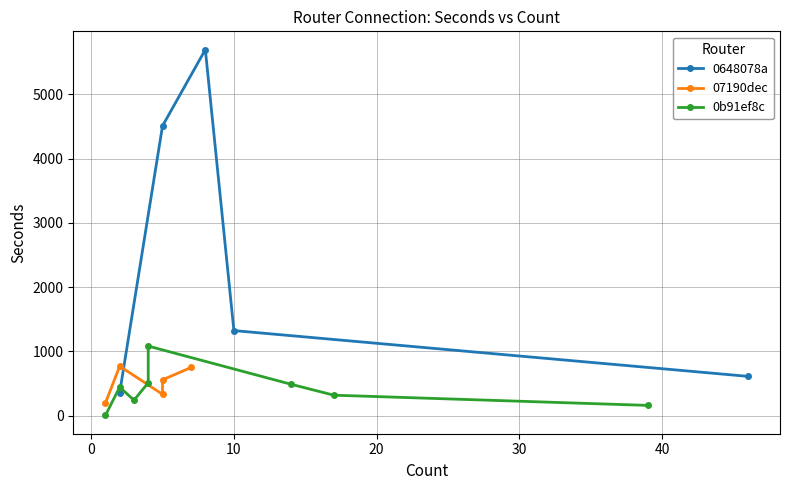

What is the difference between the count values at 17 and 2?

15